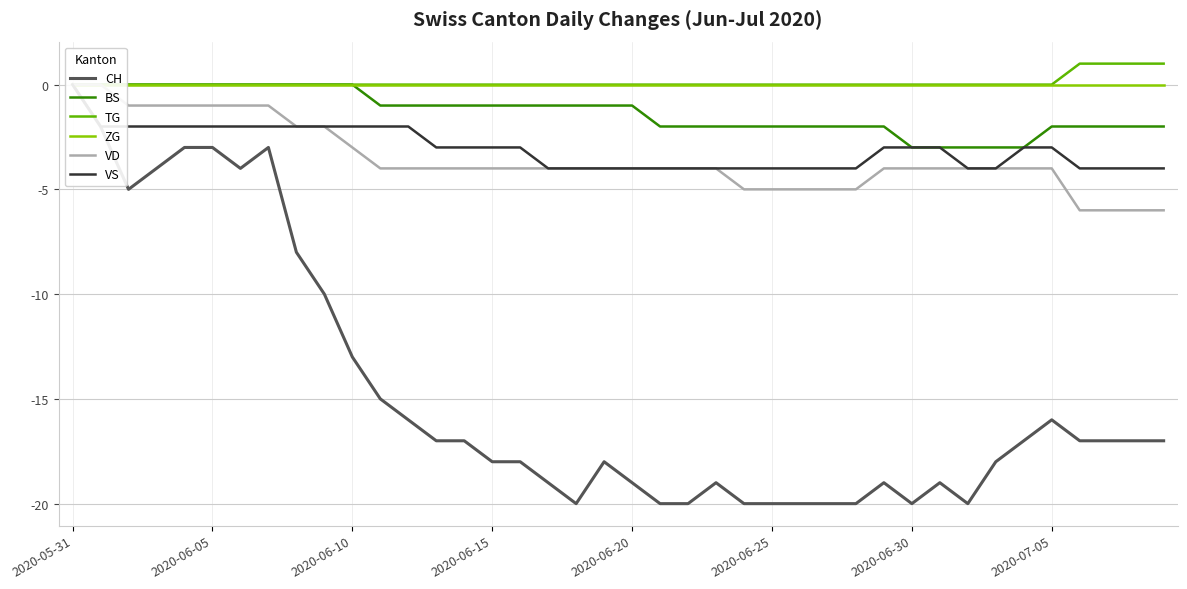

How many series are shown in this chart?

6